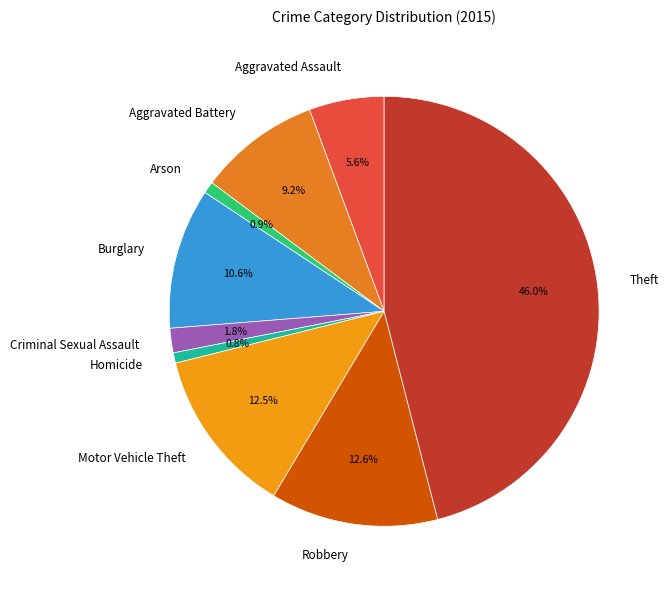

Does any single category account for the majority?

No